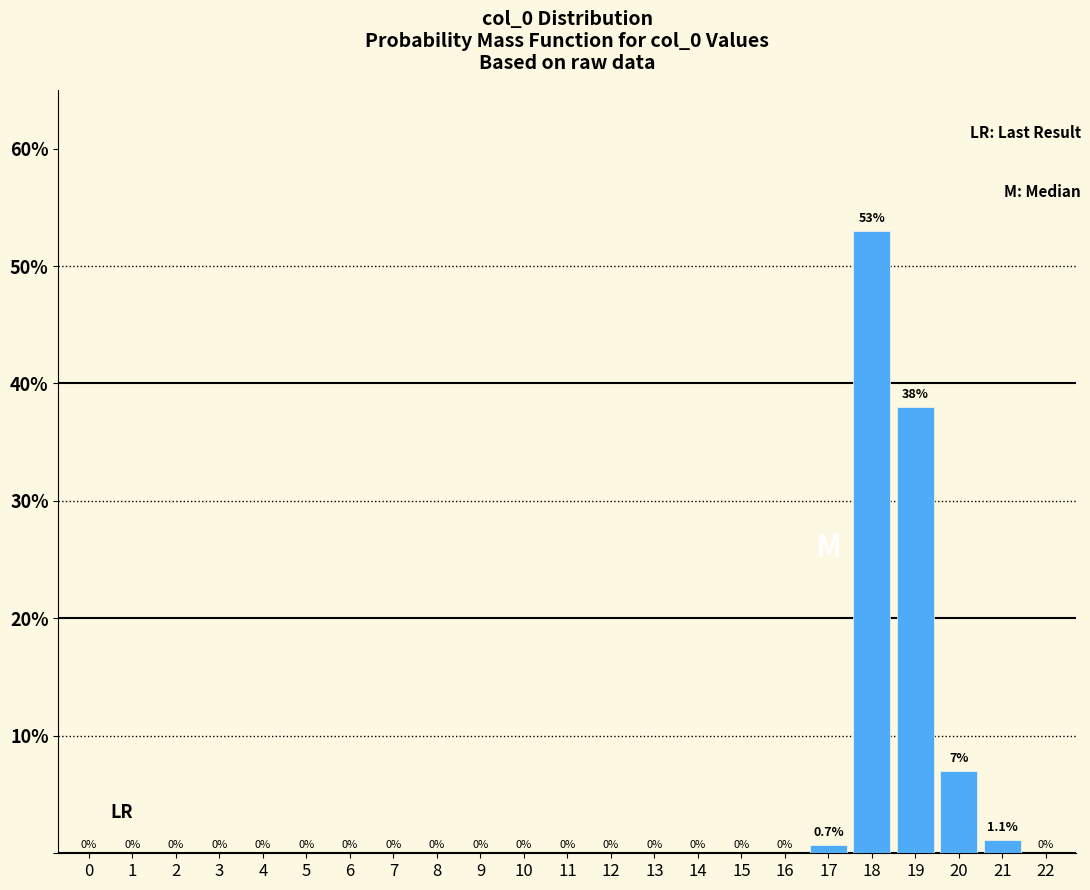

Reading left to right, list all the values displayed in this chart.

0=0.0	1=0.0	2=0.0	3=0.0	4=0.0	5=0.0	6=0.0	7=0.0	8=0.0	9=0.0	10=0.0	11=0.0	12=0.0	13=0.0	14=0.0	15=0.0	16=0.0	17=0.7	18=53.0	19=38.0	20=7.0	21=1.1	22=0.0